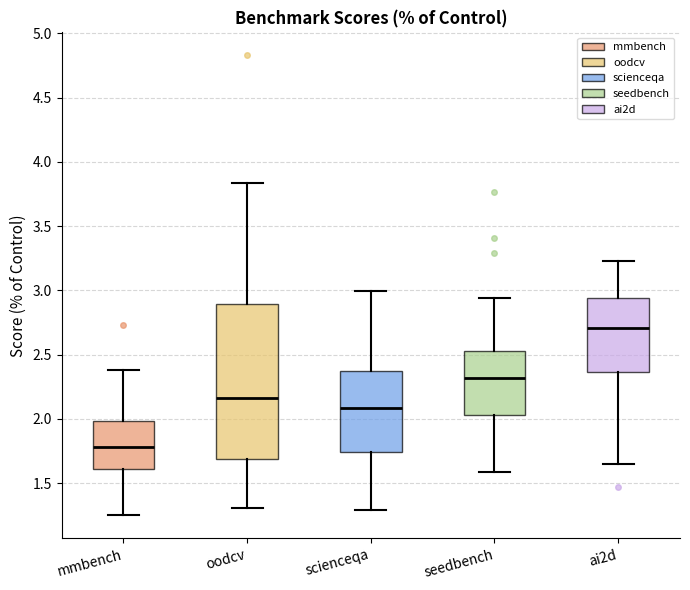

Reading left to right, read every box against the y-axis: the position of its median line, the range the box covers, and the ends of its whiskers. The values are not printed on the chart, so give them approximately, as read against the axis.

mmbench: median 1.80, box 1.60 to 2.00, whiskers 1.25 to 2.40
oodcv: median 2.15, box 1.70 to 2.90, whiskers 1.30 to 3.85
scienceqa: median 2.10, box 1.75 to 2.35, whiskers 1.30 to 3.00
seedbench: median 2.30, box 2.05 to 2.55, whiskers 1.60 to 2.95
ai2d: median 2.70, box 2.35 to 2.95, whiskers 1.65 to 3.25